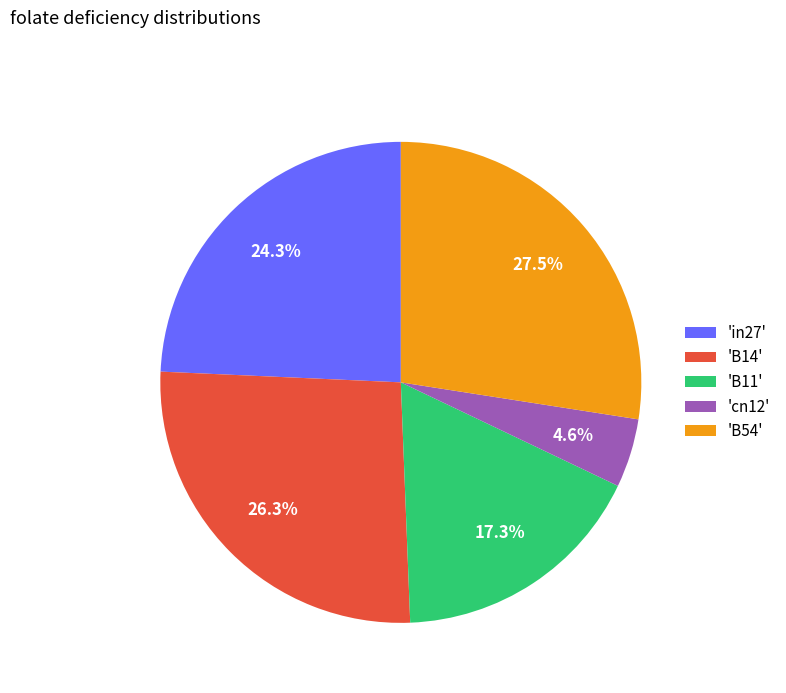

Does 'B14' represent more than half of the total?

No